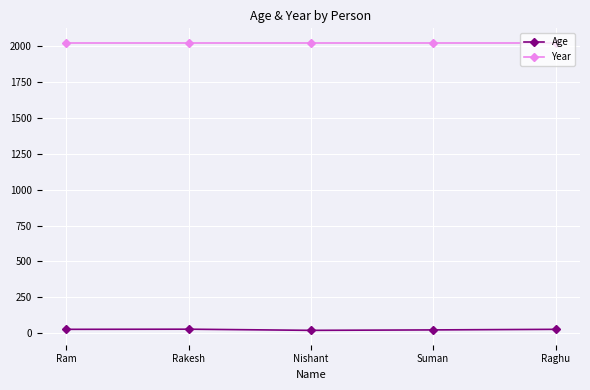

What is the difference between the highest and lowest values at Ram?

1993